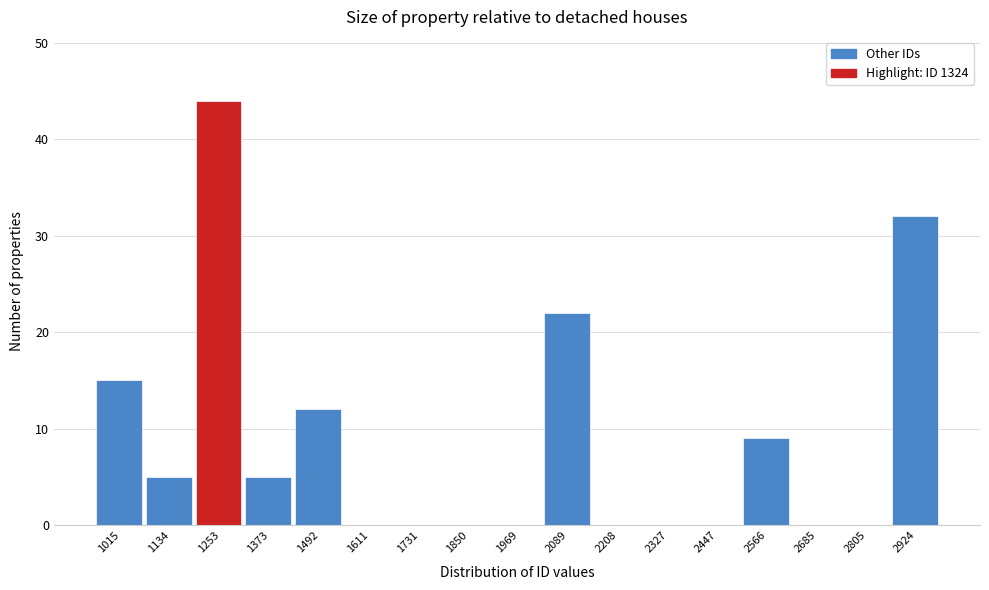

Reading left to right, extract all data points from this chart.

1015=15	1134=5	1253=44	1373=5	1492=12	1611=0	1731=0	1850=0	1969=0	2089=22	2208=0	2327=0	2447=0	2566=9	2685=0	2805=0	2924=32